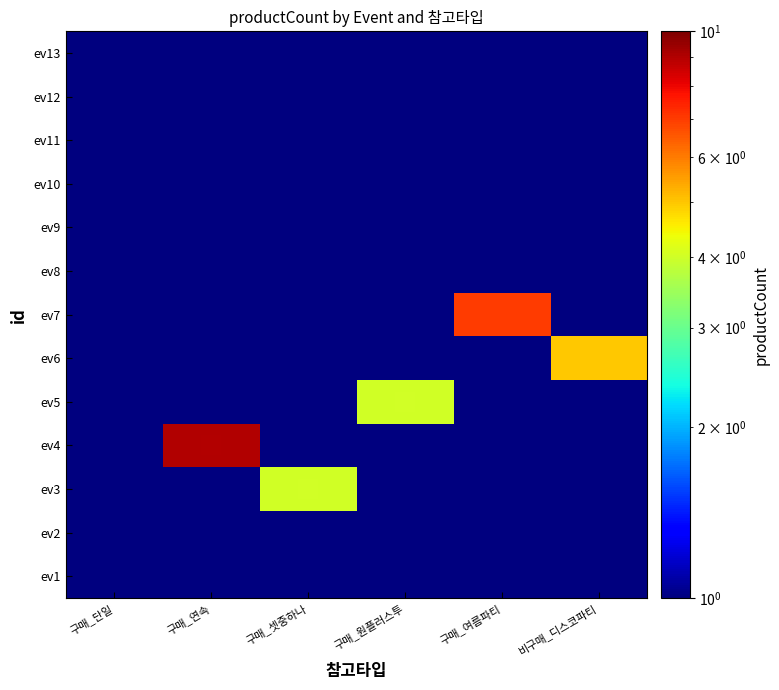

Rank the series at 구매_연속 from lowest to highest value.

ev1, ev2, ev3, ev5, ev6, ev7, ev8, ev9, ev10, ev11, ev12, ev13, ev4